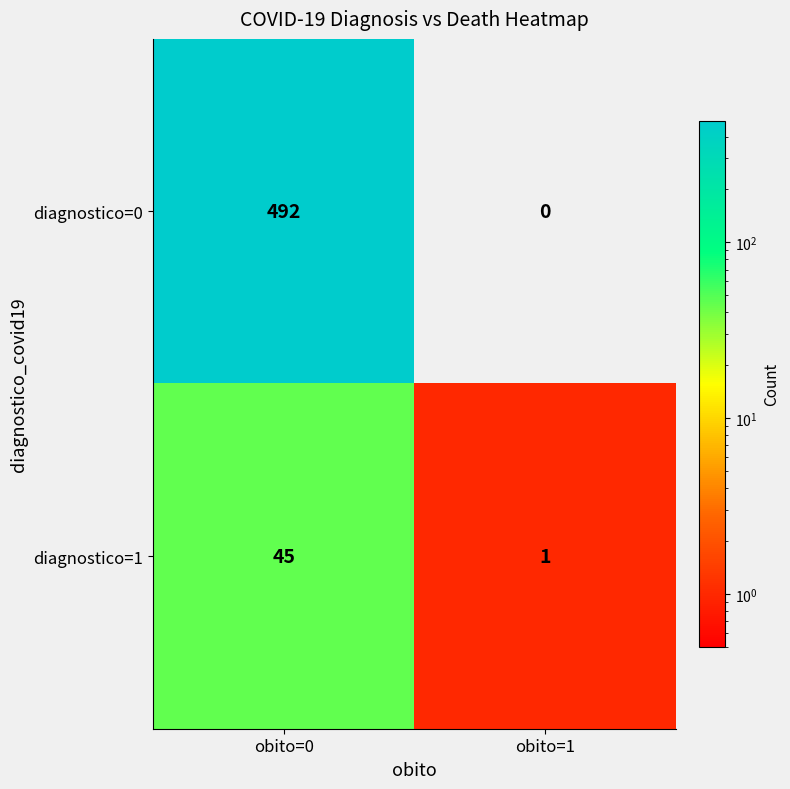

How many data points in diagnostico=0 are less than 492?

1